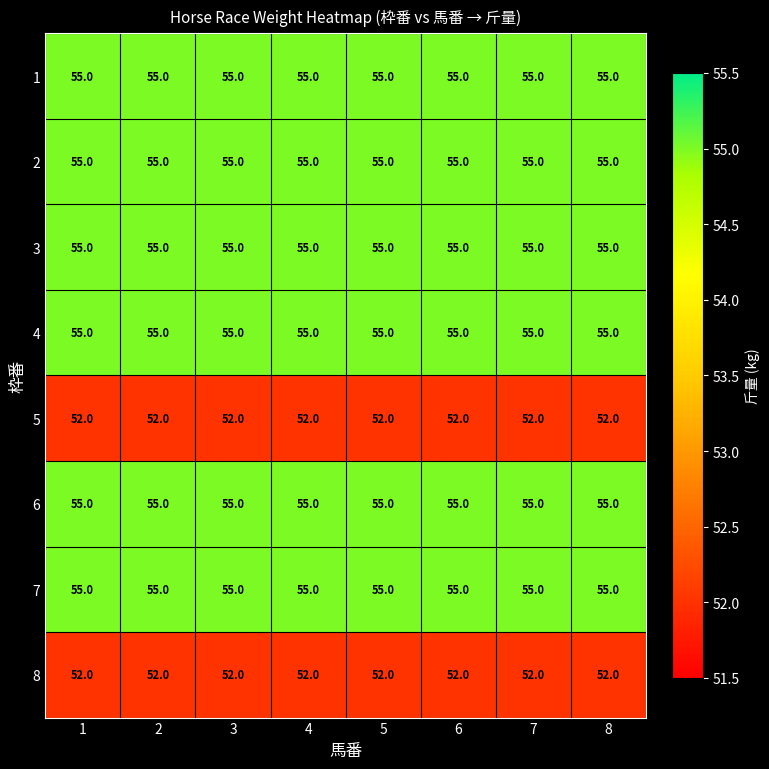

What value does the 1 series have at 7?

55